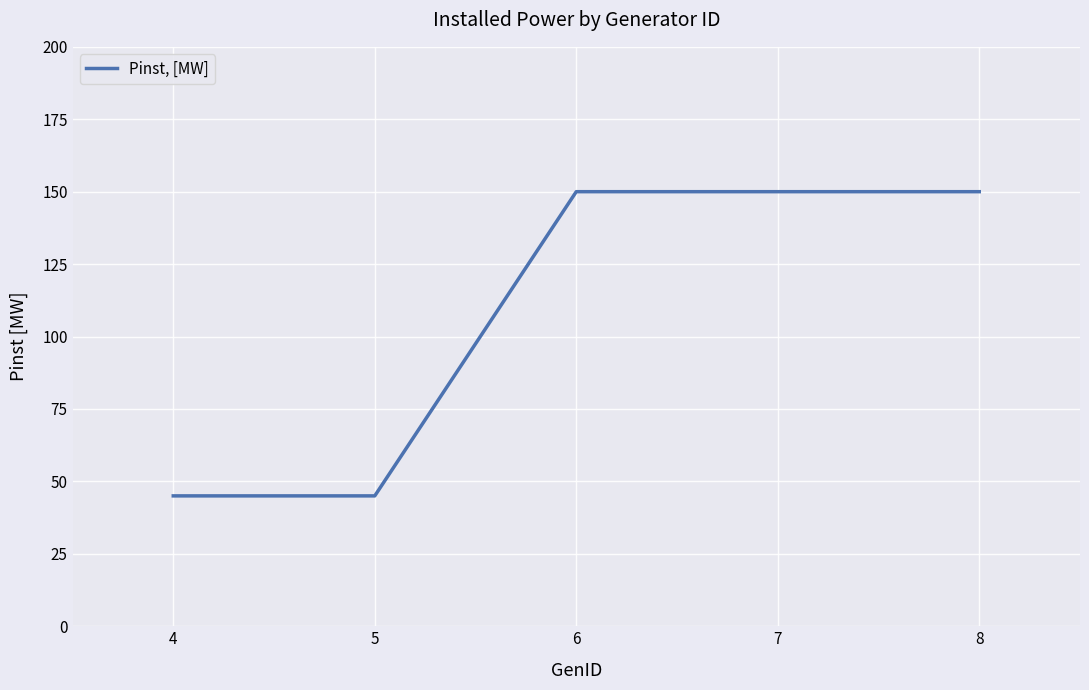

How many lines are shown in the chart?

1